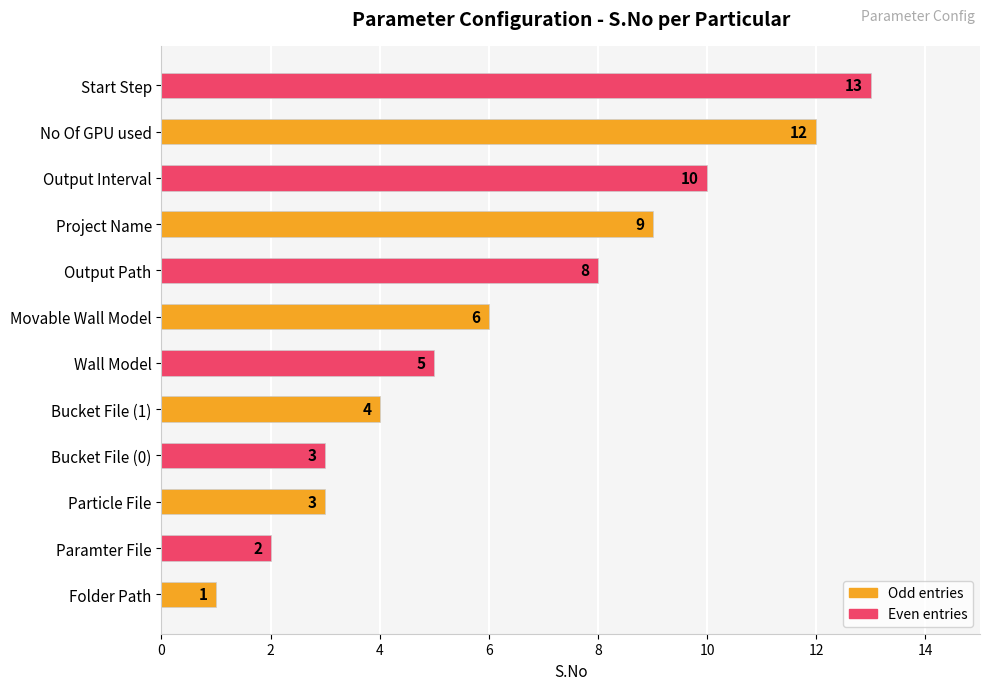

What is the sum of all values?

76